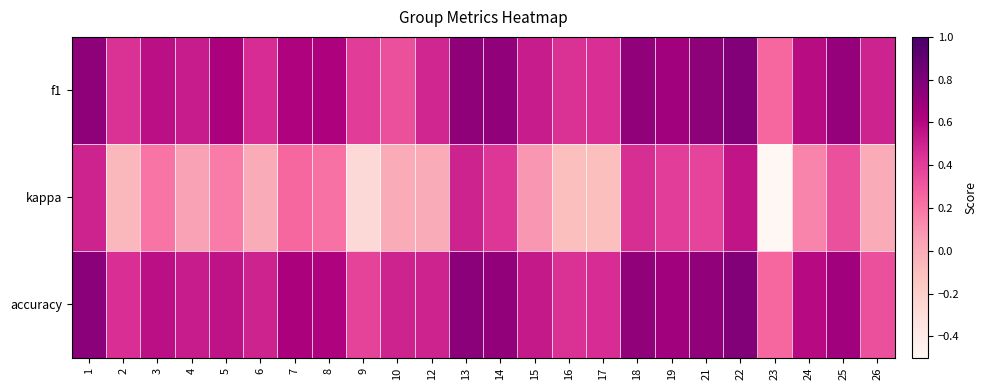

How many distinct data groups are displayed?

3